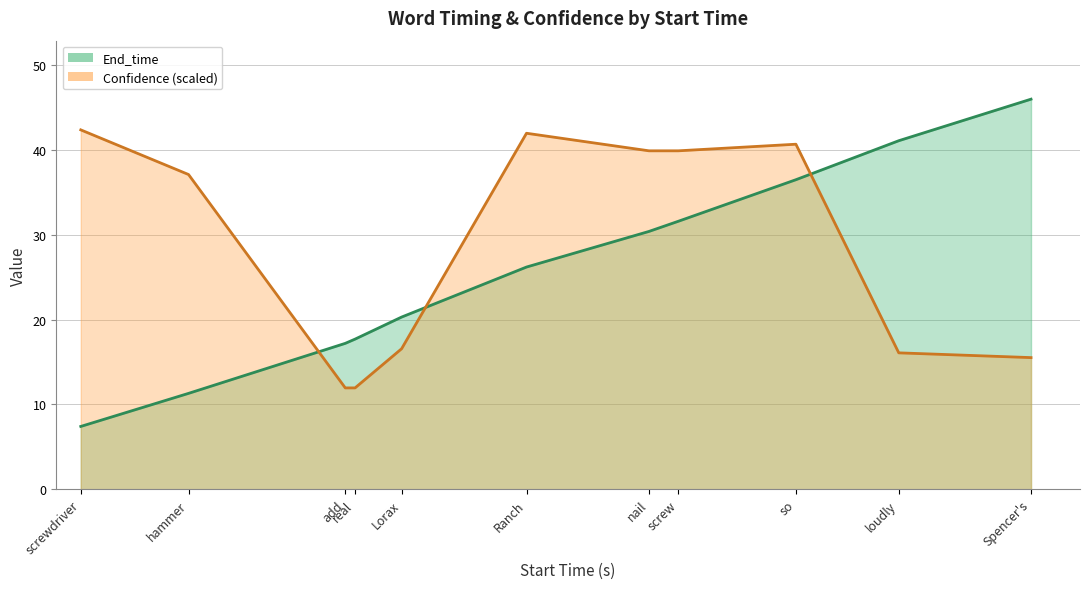

Rank the series by their maximum value, from highest to lowest.

End_time line, Confidence line (scaled)